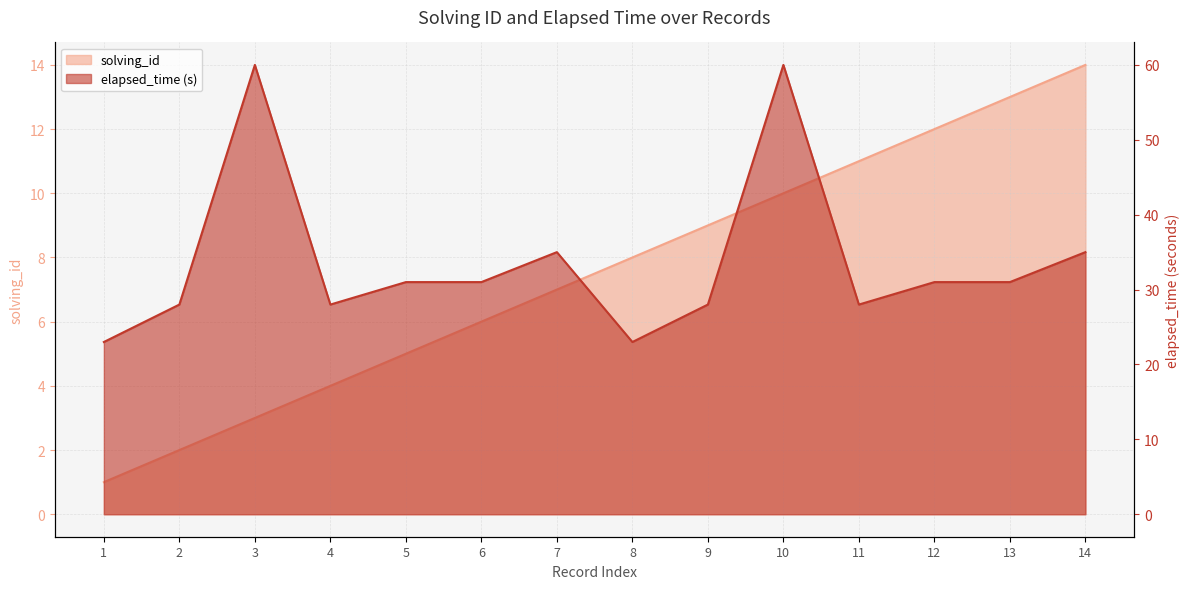

Reading left to right, transcribe all the data shown in this chart.

solving_id: 1=1	2=2	3=3	4=4	5=5	6=6	7=7	8=8	9=9	10=10	11=11	12=12	13=13	14=14
elapsed_time: 1=23	2=28	3=60	4=28	5=31	6=31	7=35	8=23	9=28	10=60	11=28	12=31	13=31	14=35